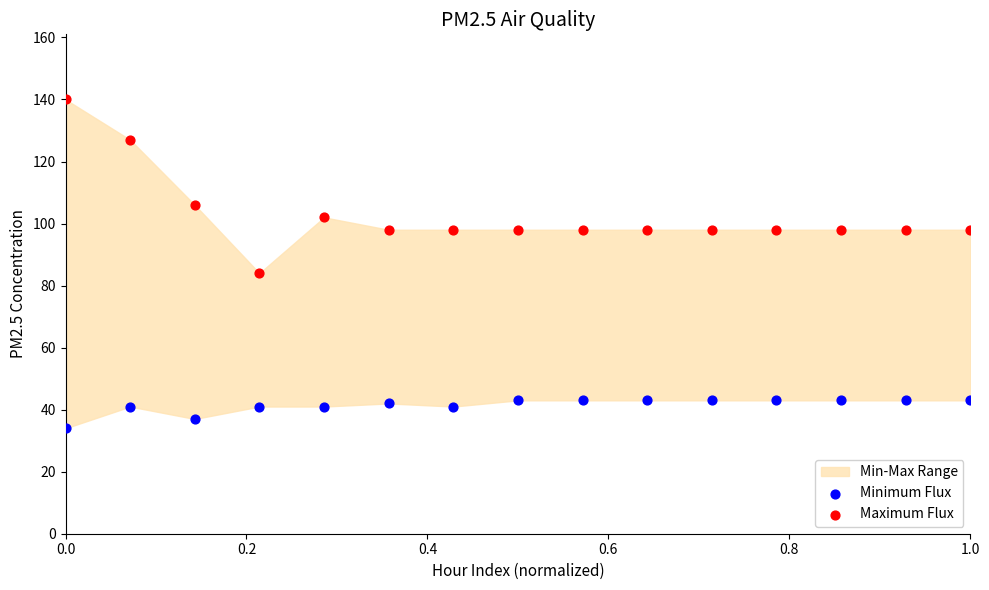

Across all series, what Y value is closest to 87?

84